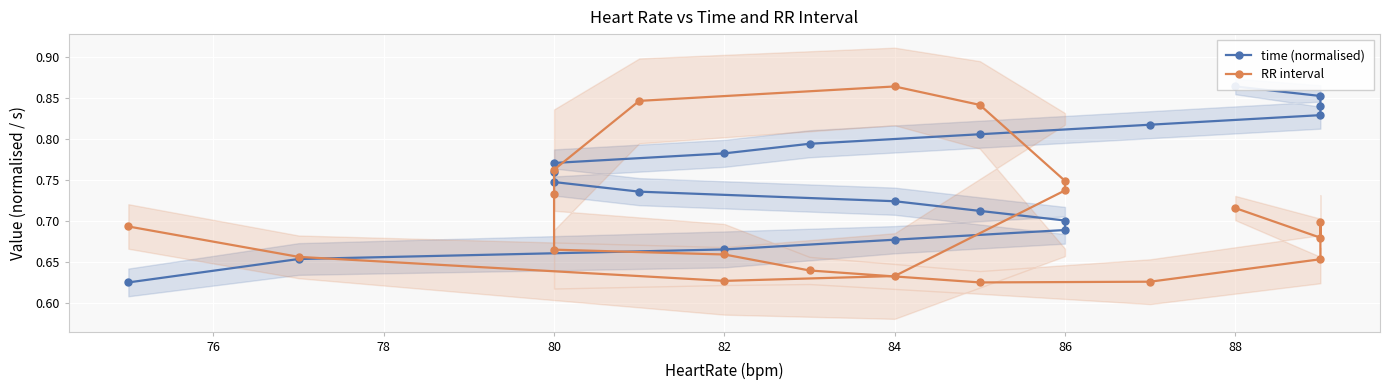

What is the difference between the second highest and second lowest values in the time (normalised) series?

0.2